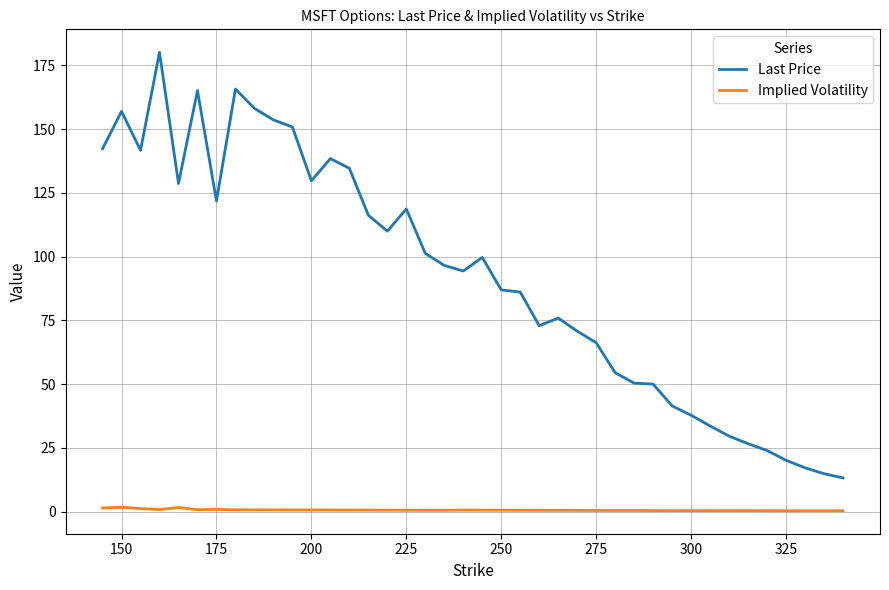

What is the highest value of the Last Price series?

180.2